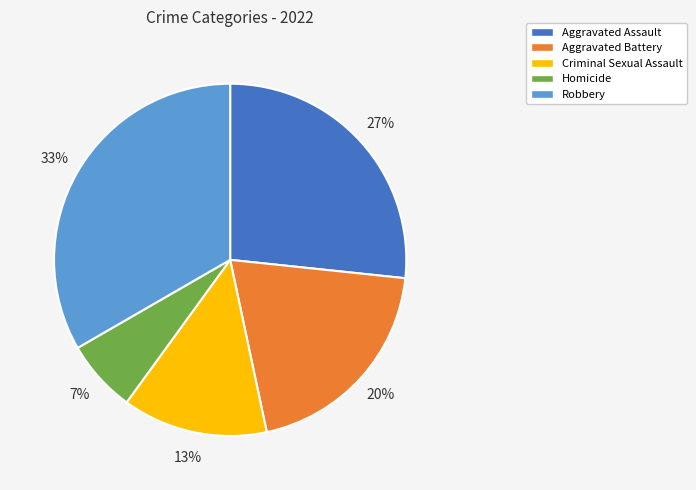

Does any single category account for the majority?

No